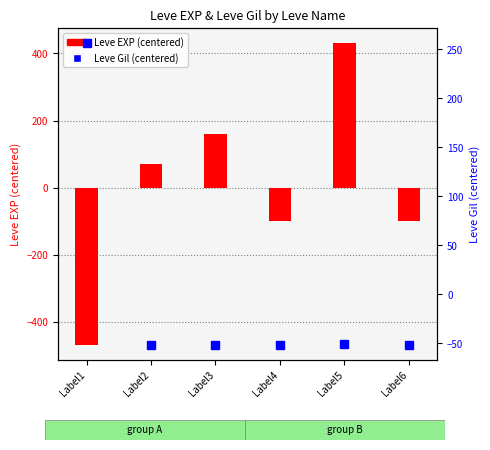

The value of Leve EXP (centered) at Label4 is -98.5. True or false?

True